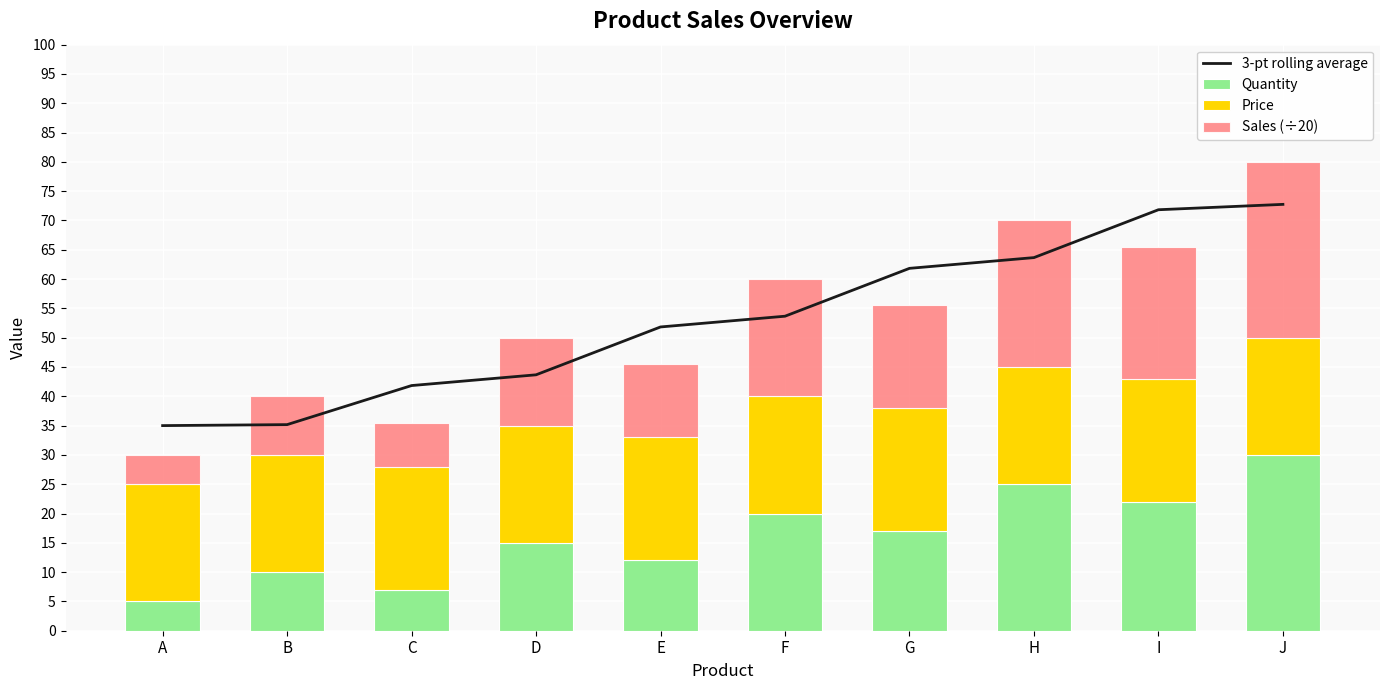

Read the Quantity value at J.

30.0